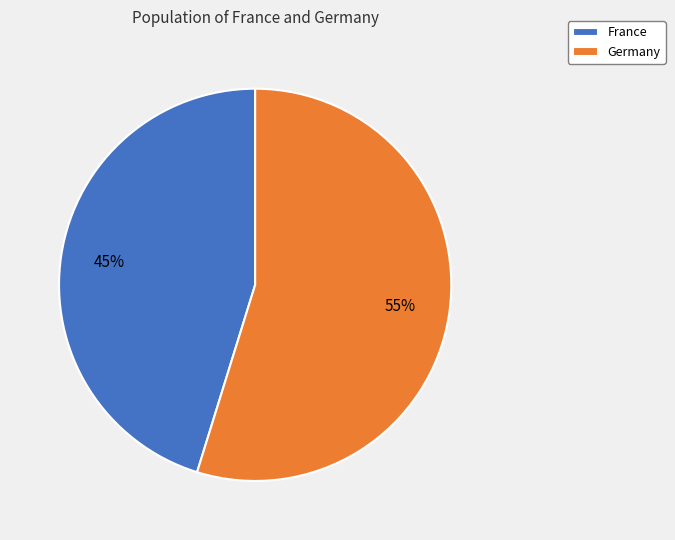

Approximately how many times larger is the value at France compared to Germany?

0.8